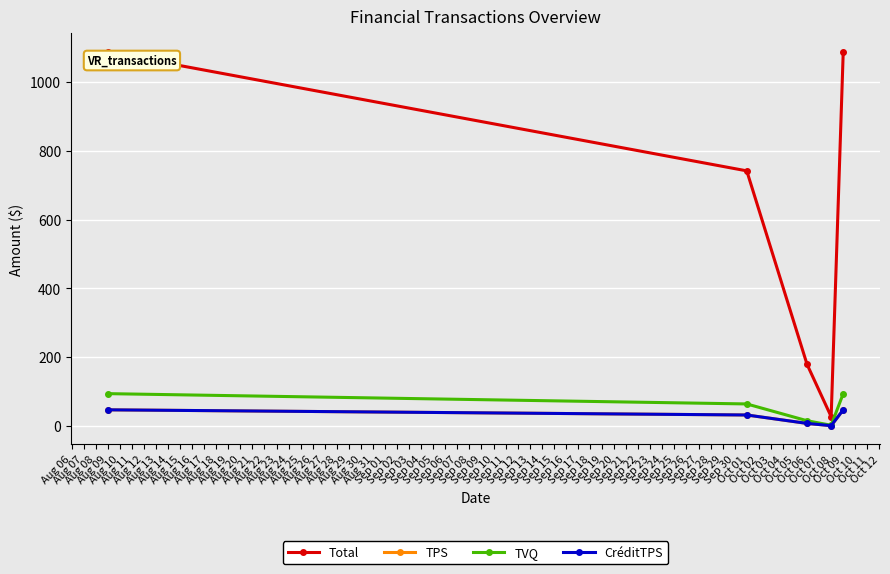

Is this an area chart (filled region under the line)?

No